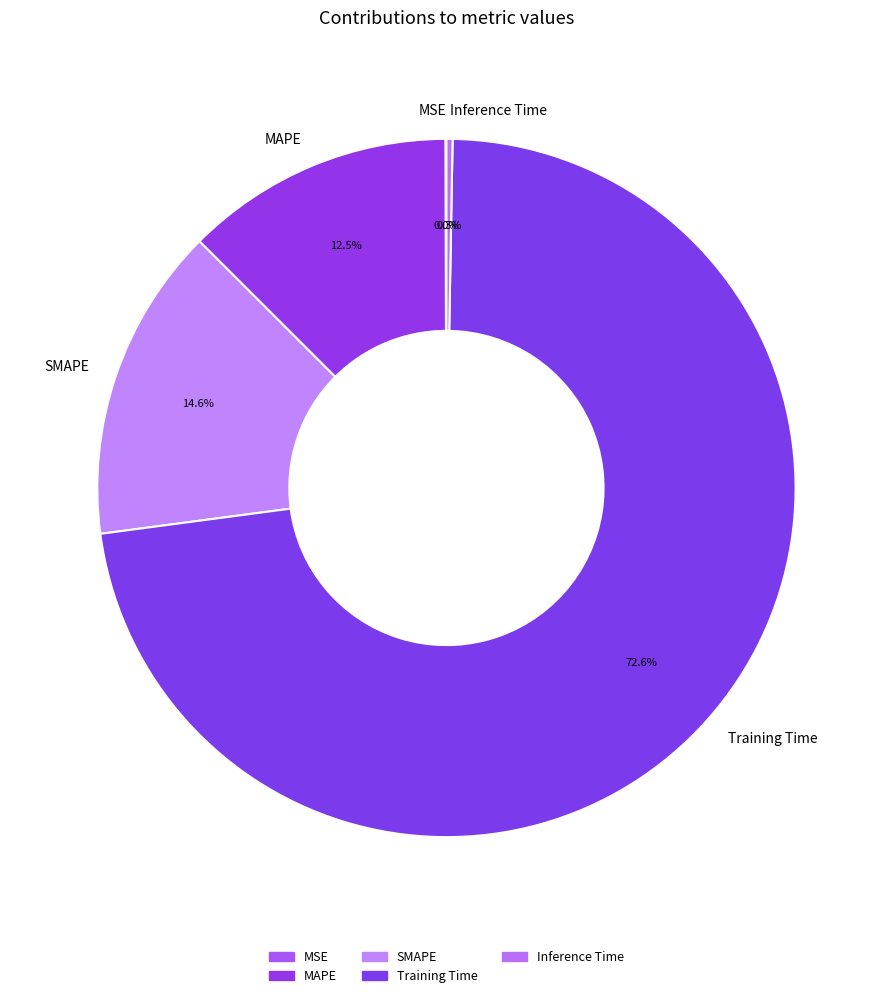

Does any single category account for the majority?

Yes